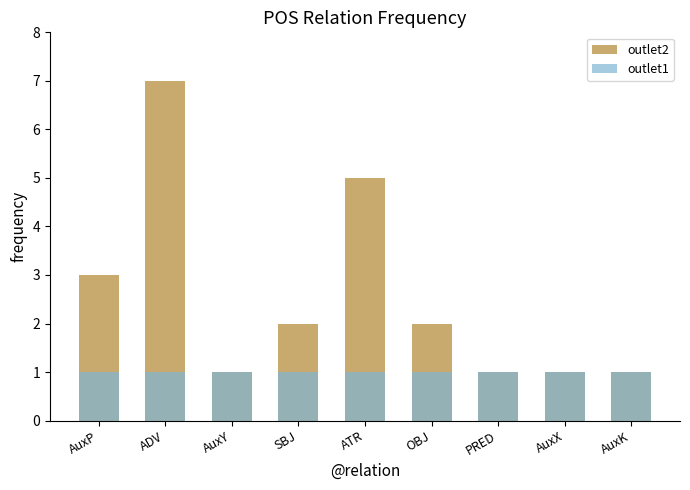

What is the label of the 4th bar from the left?

SBJ